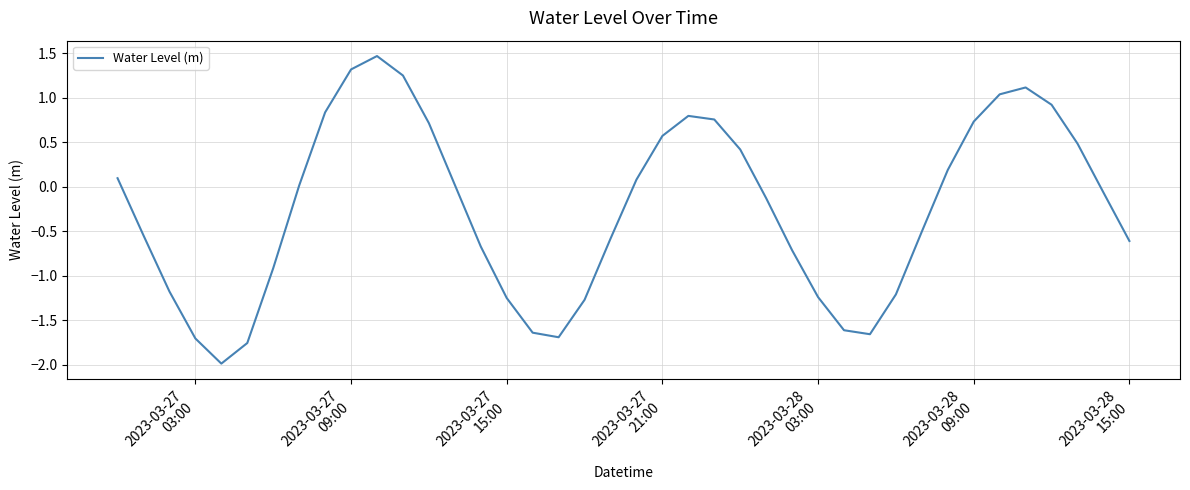

What is the greatest value displayed?

1.5